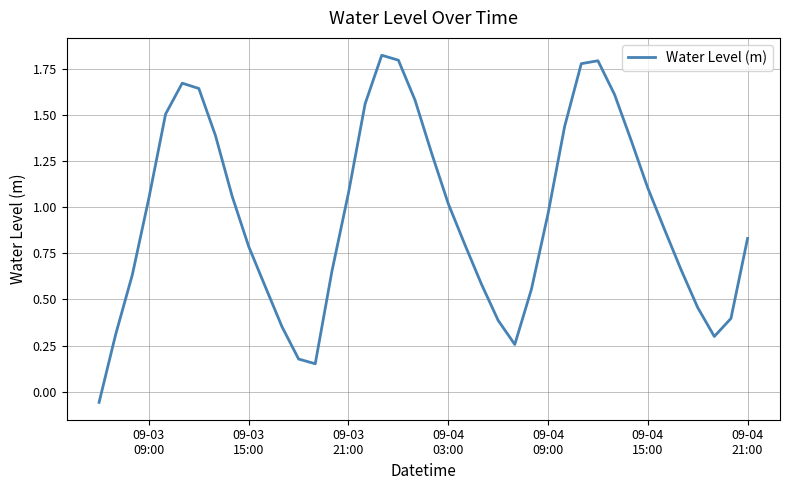

What is the difference between the maximum and minimum values?

1.9